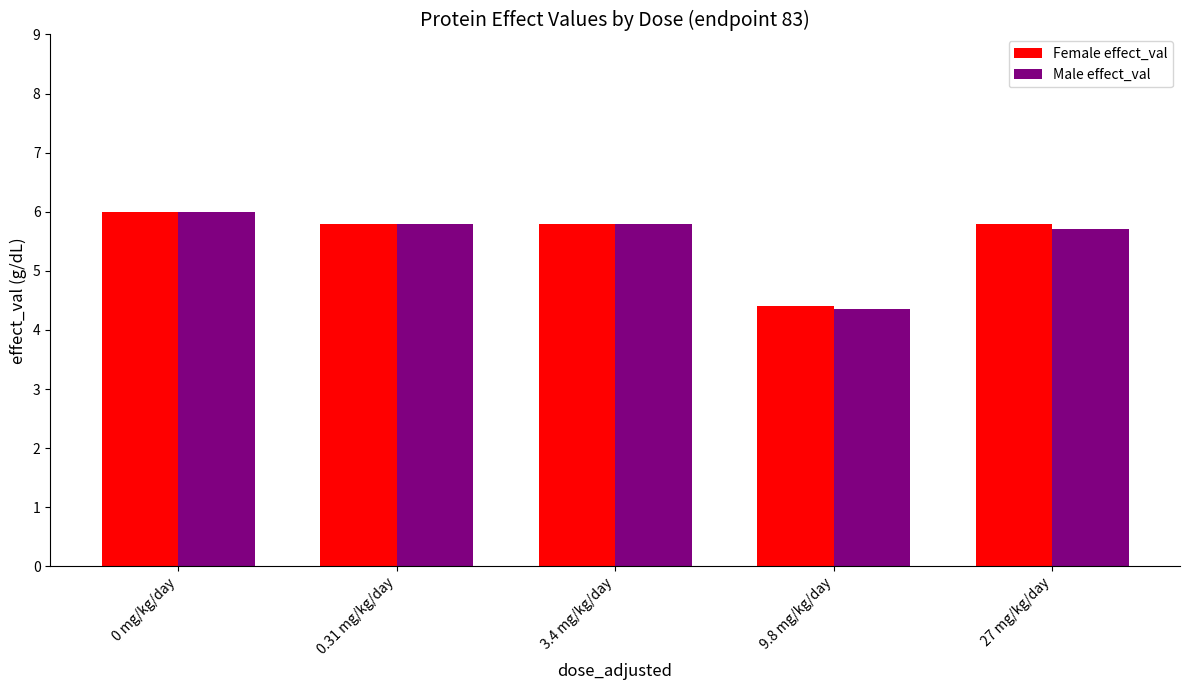

Where does the Male effect_val series first go above 5?

0 mg/kg/day